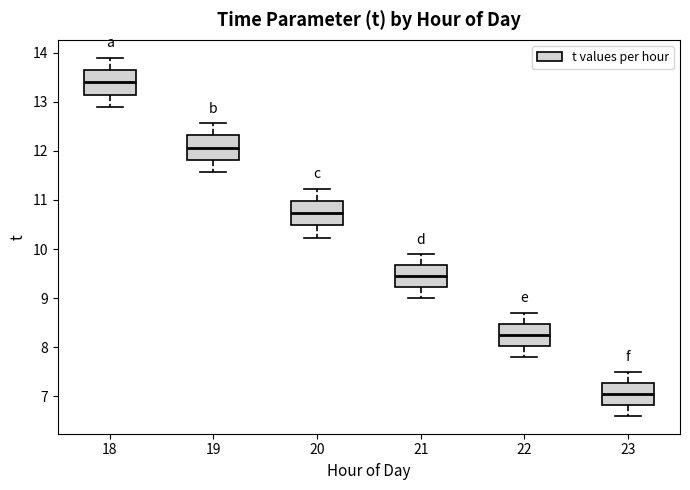

Reading left to right, transcribe this box plot: for each box, give where its median line is, the range the box spans, and where its two whiskers end, as read against the y-axis. The values are not printed on the chart, so give them approximately, as read against the axis.

18: median 13.4, box 13.2 to 13.7, whiskers 12.9 to 13.9
19: median 12.1, box 11.8 to 12.3, whiskers 11.6 to 12.6
20: median 10.7, box 10.5 to 11.0, whiskers 10.2 to 11.2
21: median 9.5, box 9.2 to 9.7, whiskers 9.0 to 9.9
22: median 8.3, box 8.0 to 8.5, whiskers 7.8 to 8.7
23: median 7.1, box 6.8 to 7.3, whiskers 6.6 to 7.5